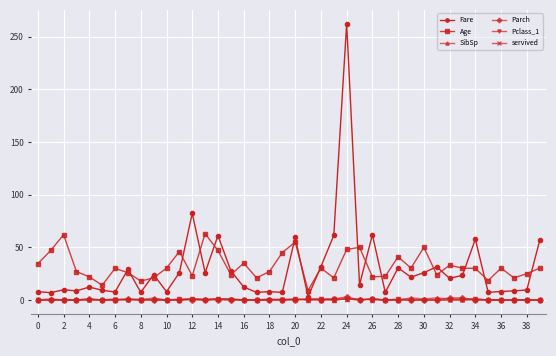

Which series has the widest spread of values?

Fare